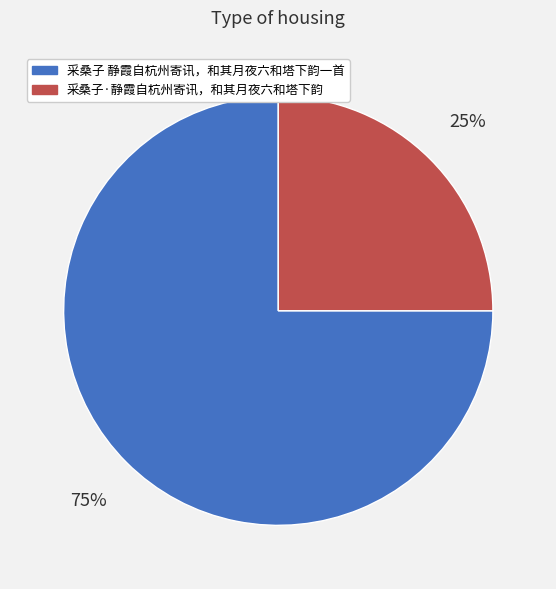

Does any single category account for the majority?

Yes